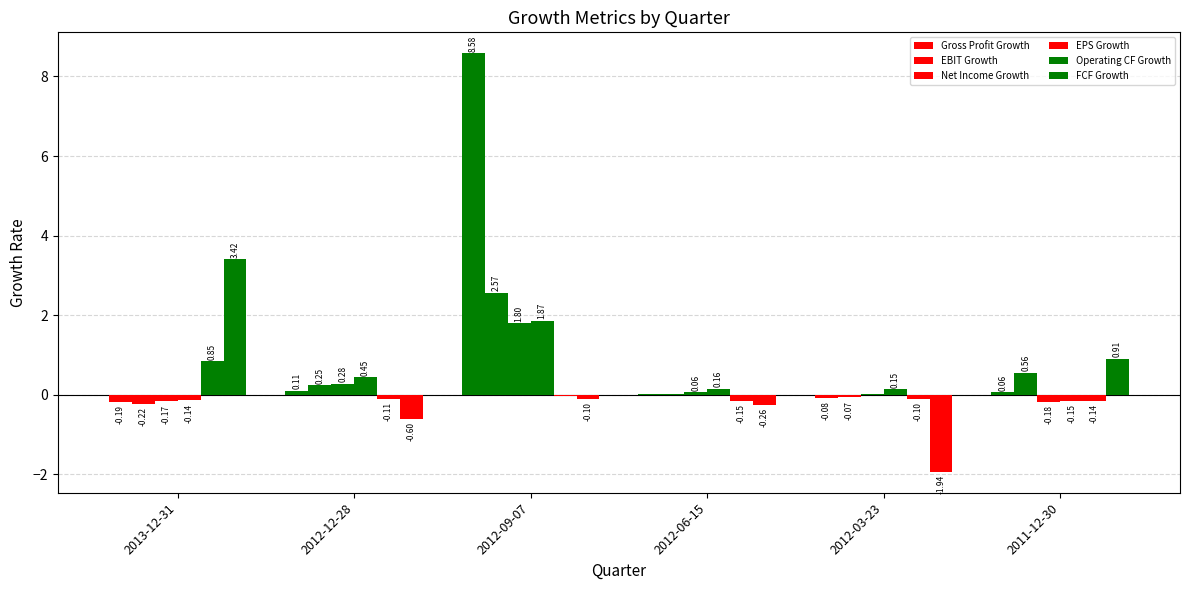

How many values in Operating CF Growth are above zero?

1